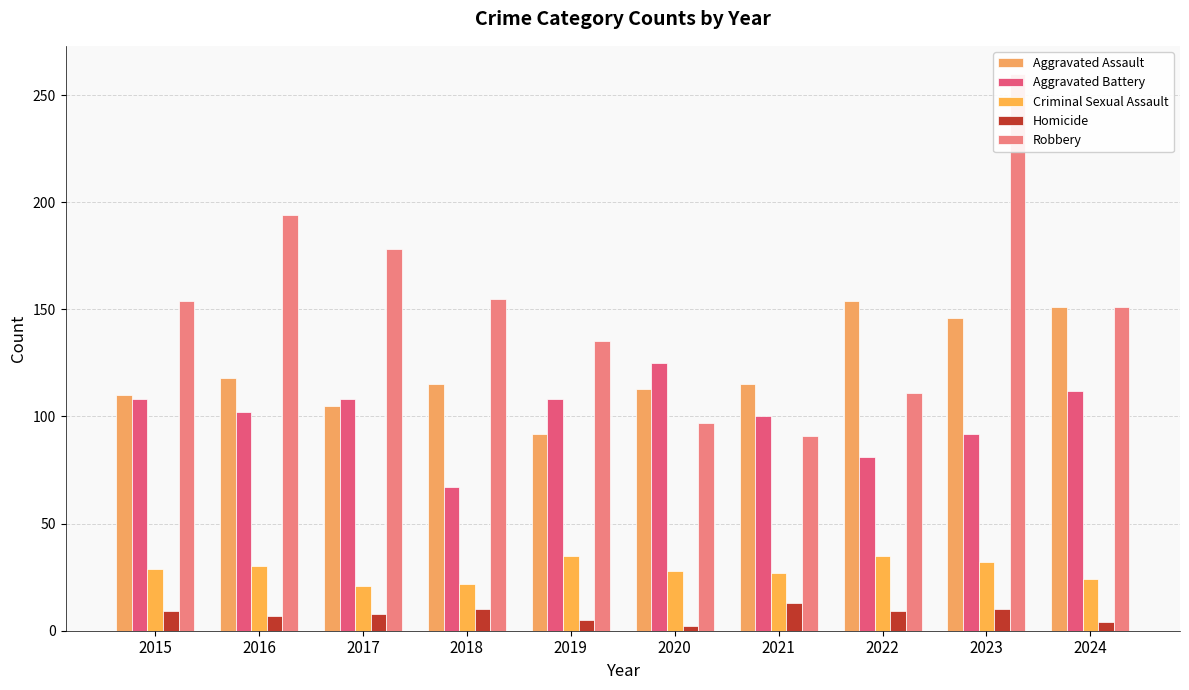

What is the approximate value of Aggravated Assault at 2022?

154